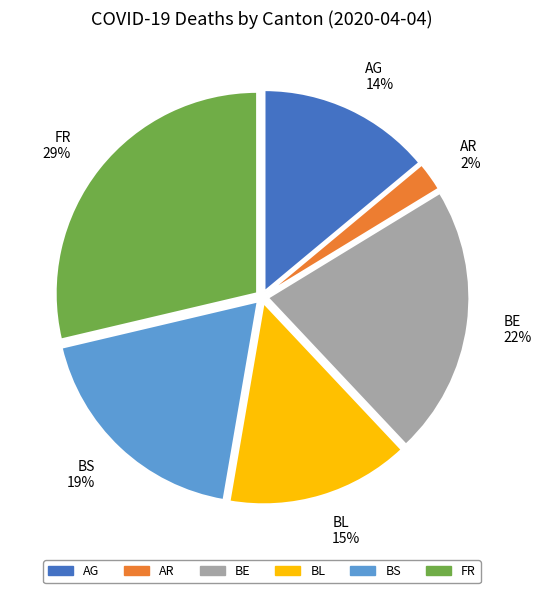

Is AR the majority of the pie?

No